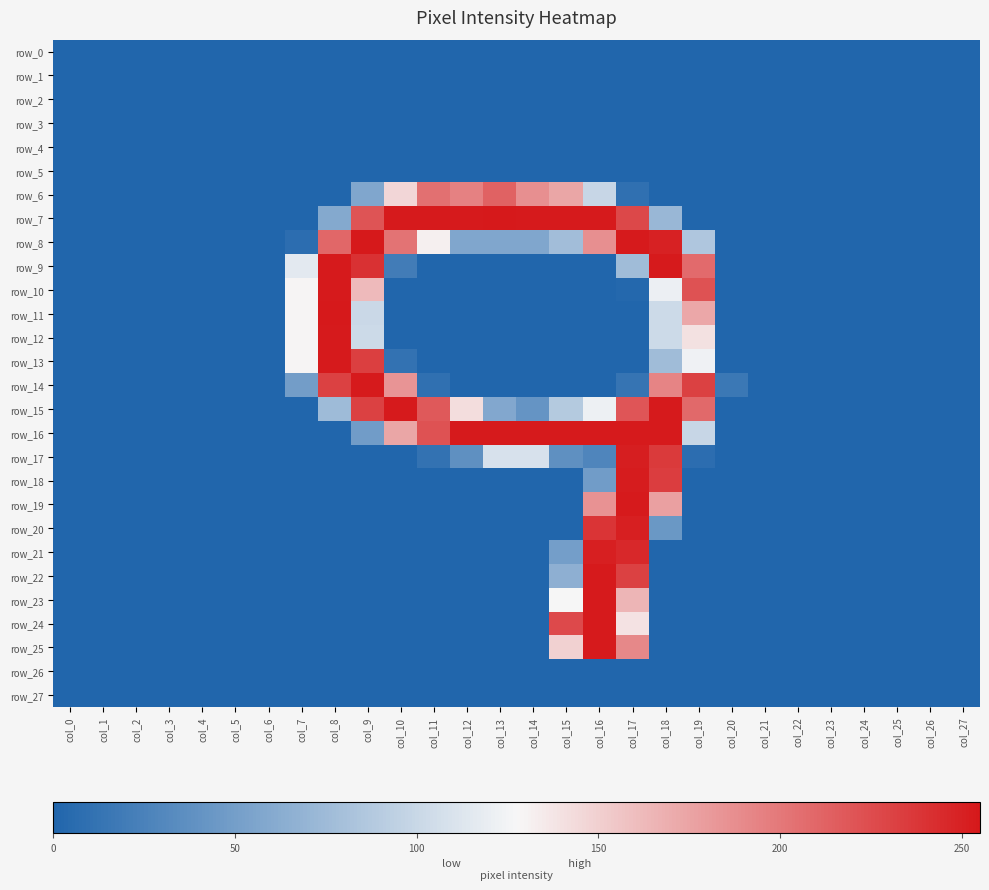

The value of row_12 at col_2 is 0. True or false?

True